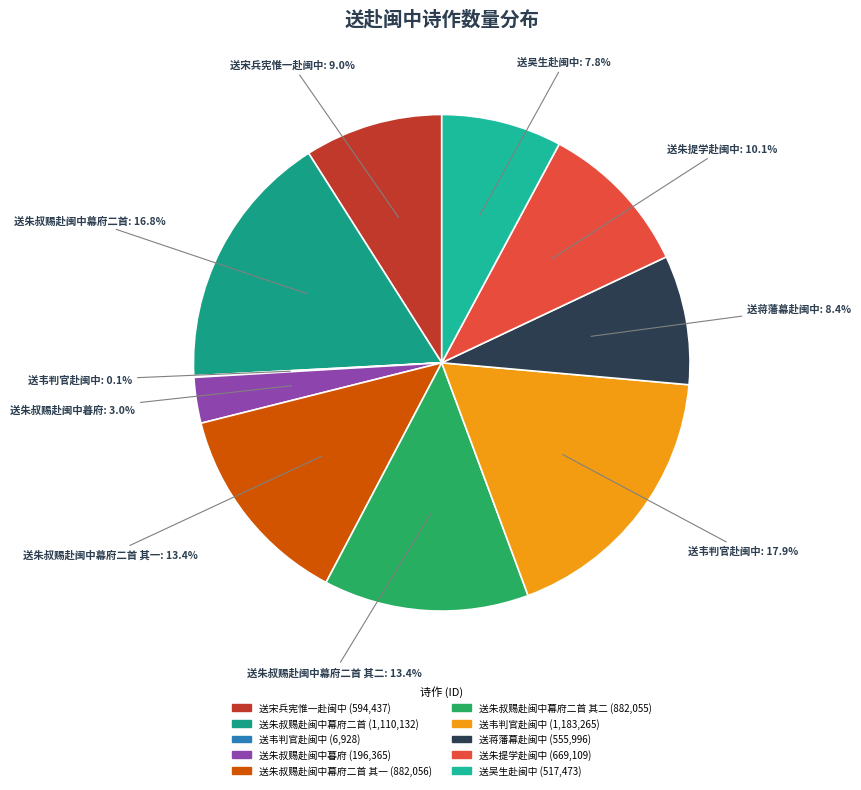

Is there a majority slice in this chart?

No